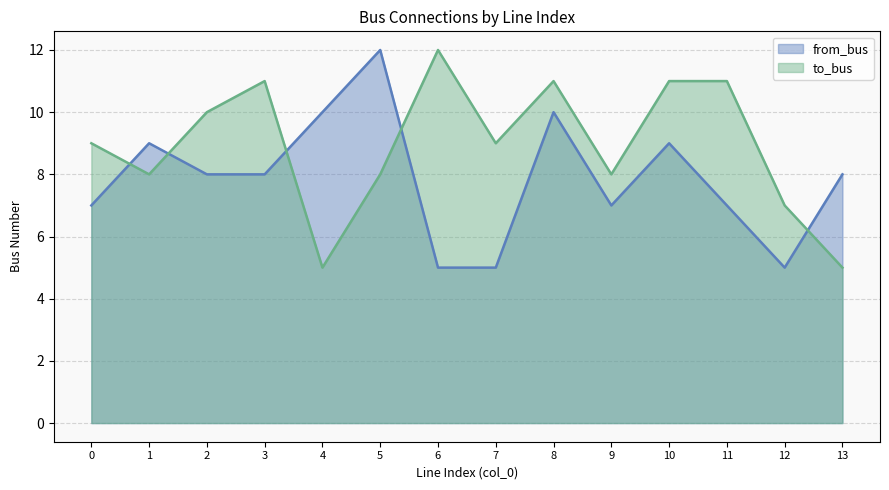

What is the minimum value for to_bus?

5